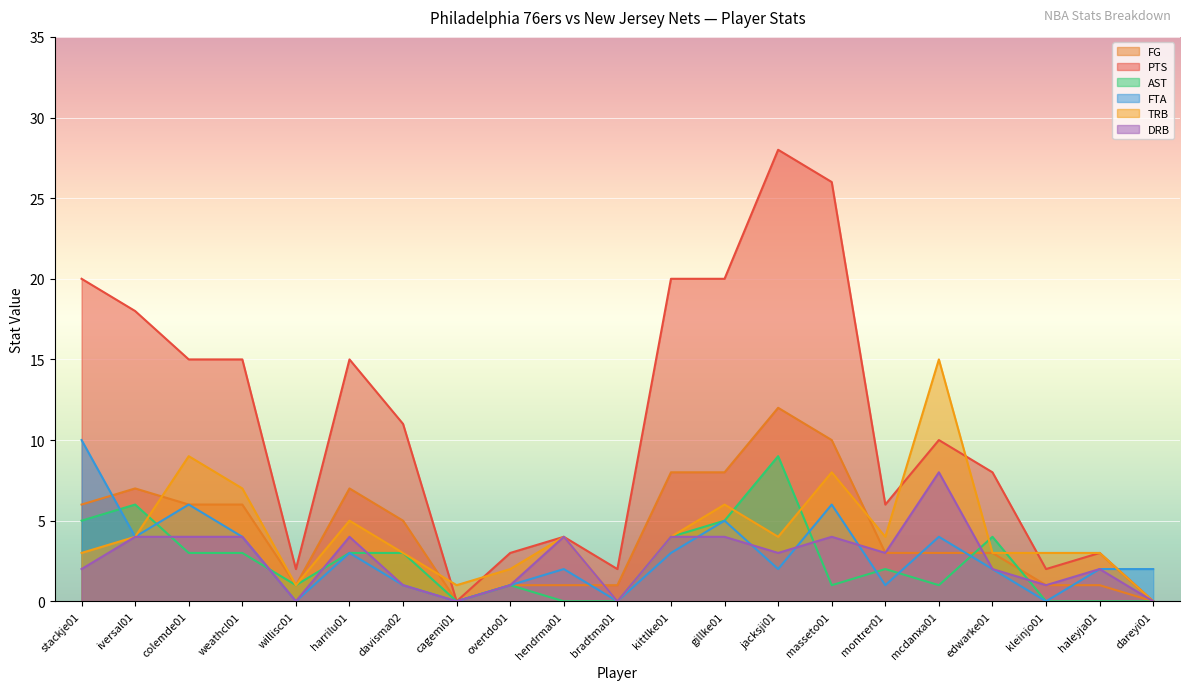

What is the sum of all TRB values?

89